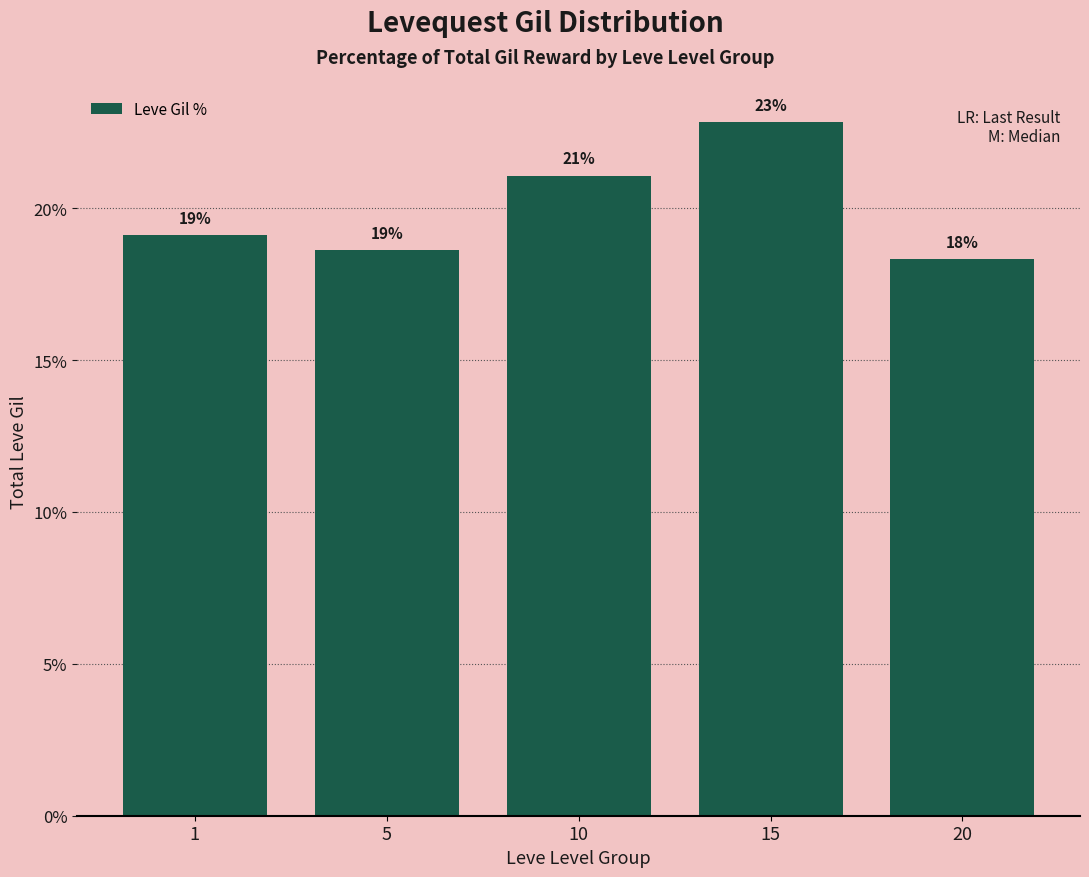

Reading left to right, what are all the values shown in this chart?

1=19.1	5=18.6	10=21.1	15=22.8	20=18.3